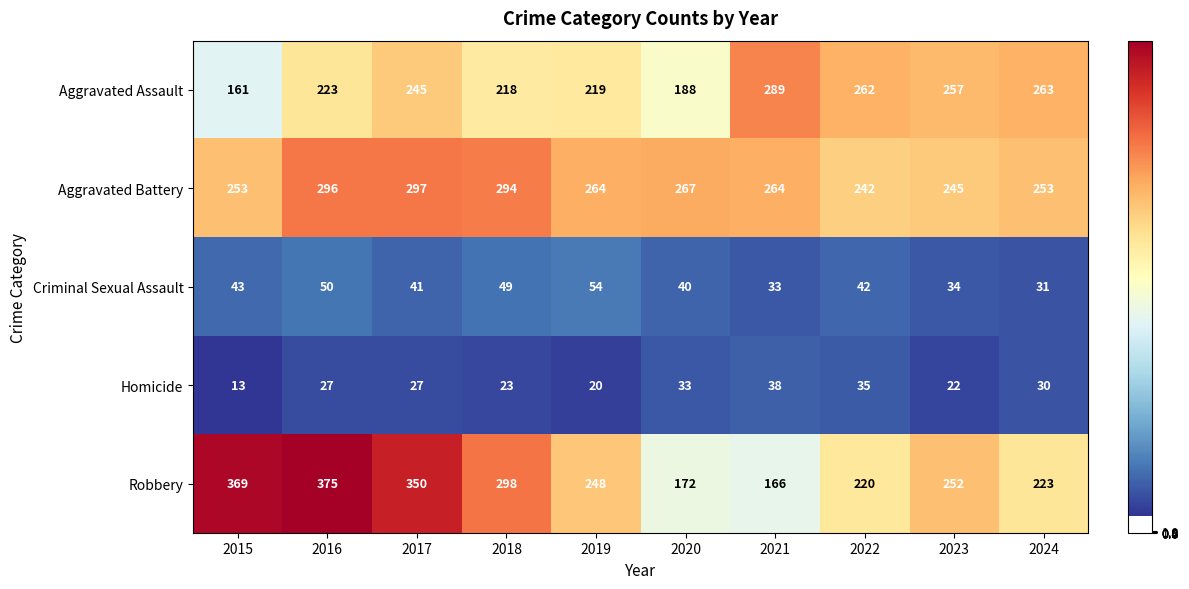

Rank the categories by Criminal Sexual Assault value from lowest to highest.

2024, 2021, 2023, 2020, 2017, 2022, 2015, 2018, 2016, 2019